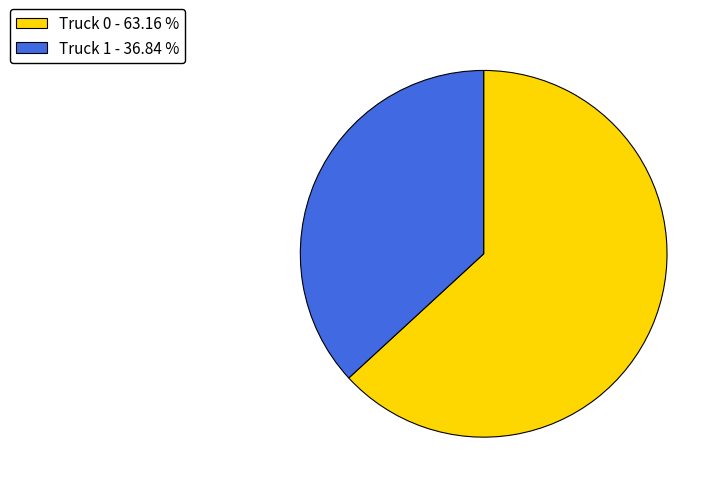

Is it true that Truck 0 is 63% of the pie?

True